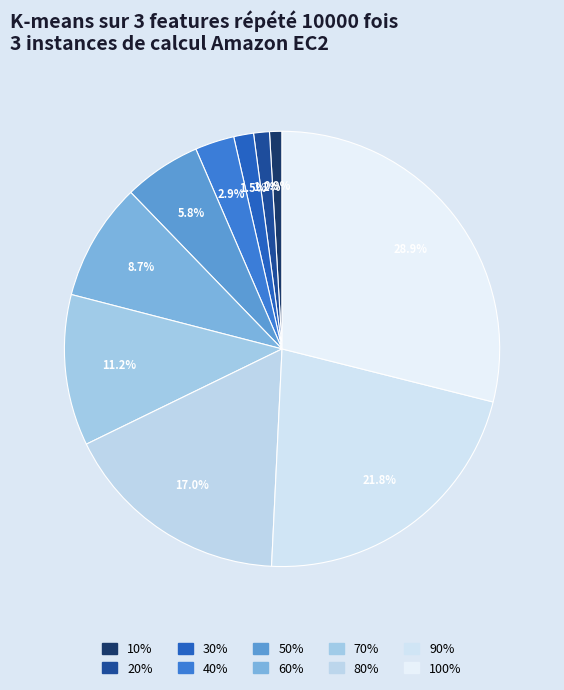

To the nearest percent, what is the difference between the largest and smallest slice percentages?

28%